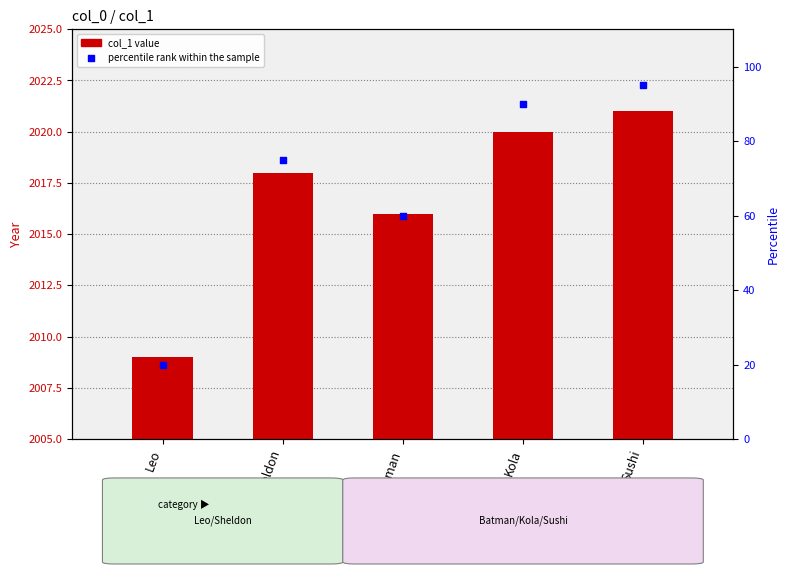

What is the total value across all series at Sushi?

111